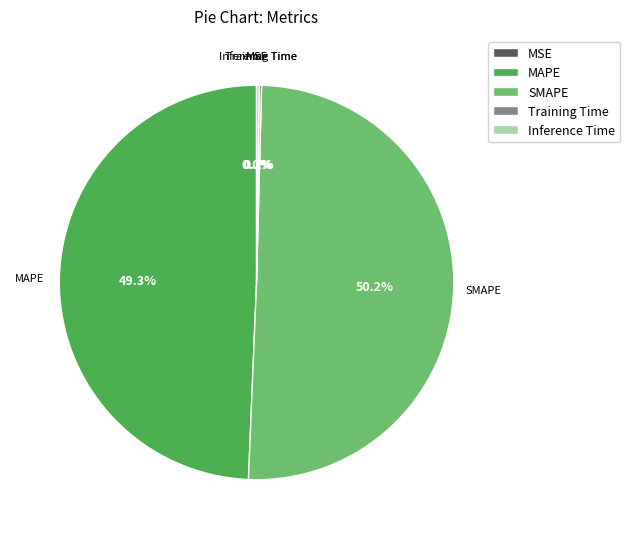

Which category has the biggest portion of the pie?

SMAPE